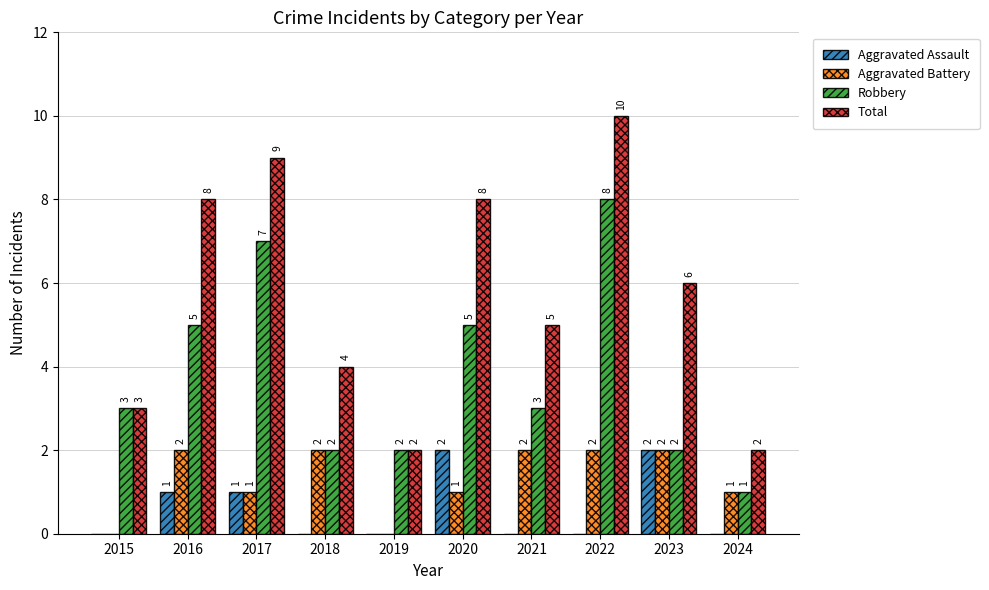

At which category is the sum across all series the highest?

2022